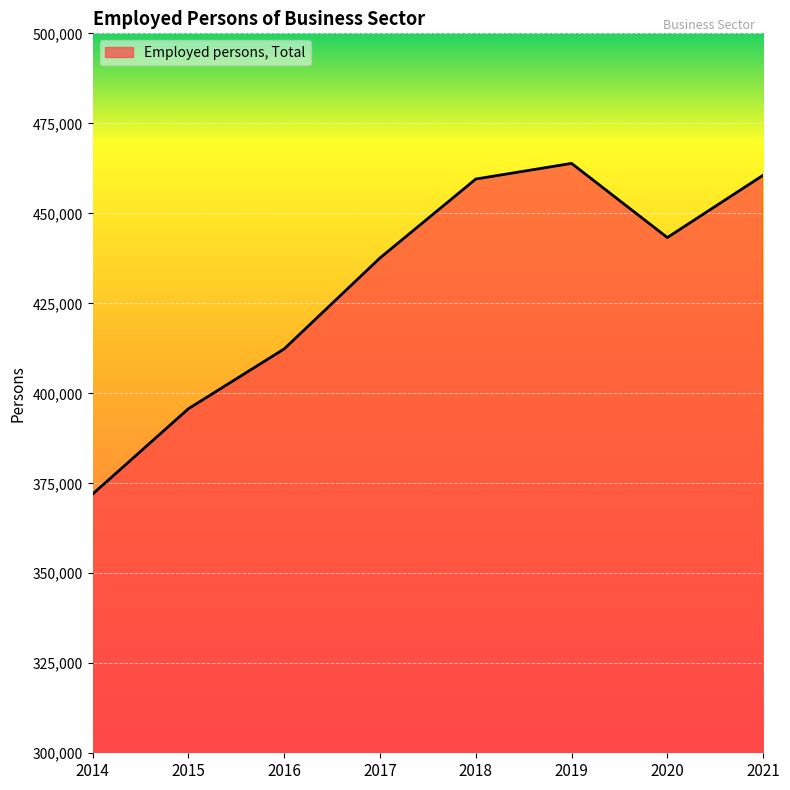

What is the average value?

430613